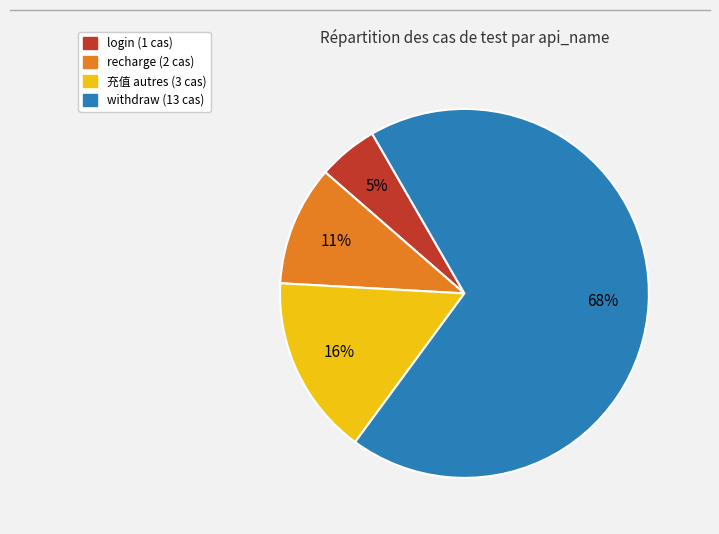

Which has a higher value, login (1 cas) or 充值 autres (3 cas)?

充值 autres (3 cas)